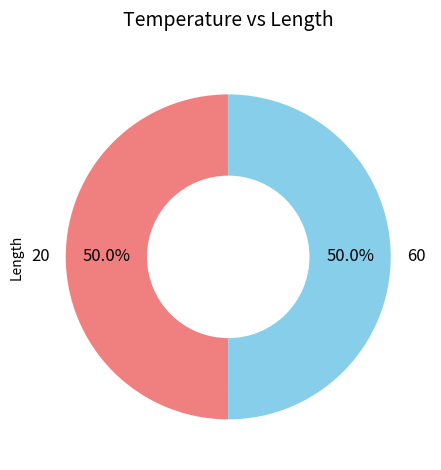

What is the ratio of the value at 60 to the value at 20?

1.0